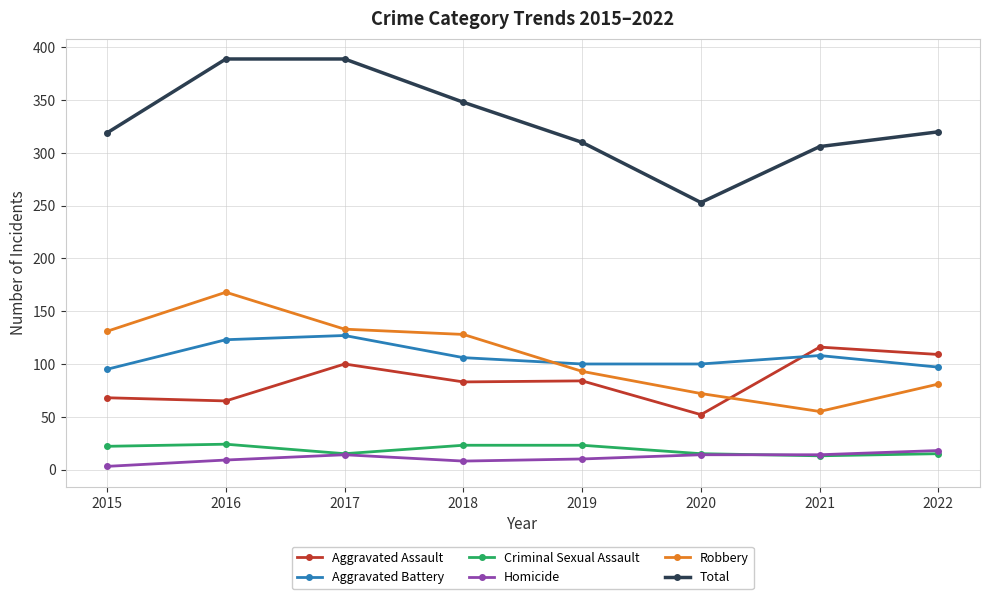

True or false: Criminal Sexual Assault and Robbery intersect in this chart.

False